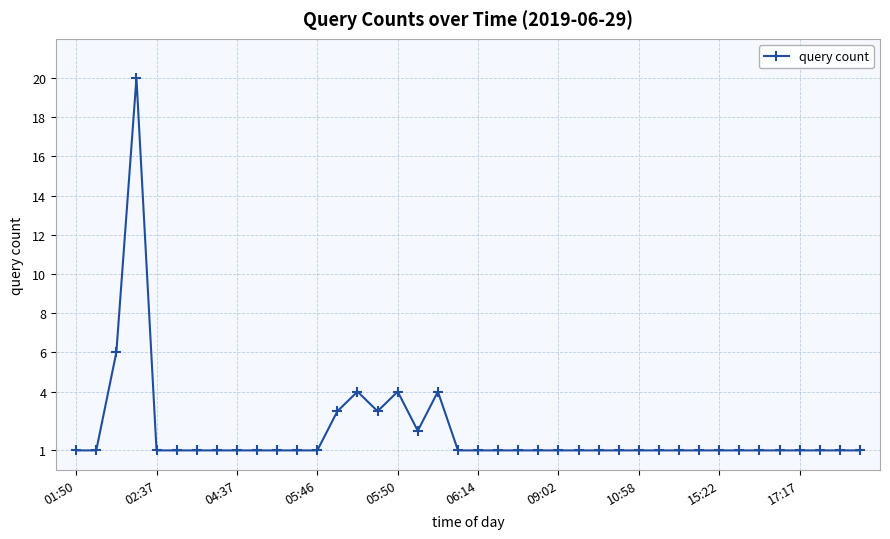

True or false: there are more than 1 points higher than both neighbors.

True